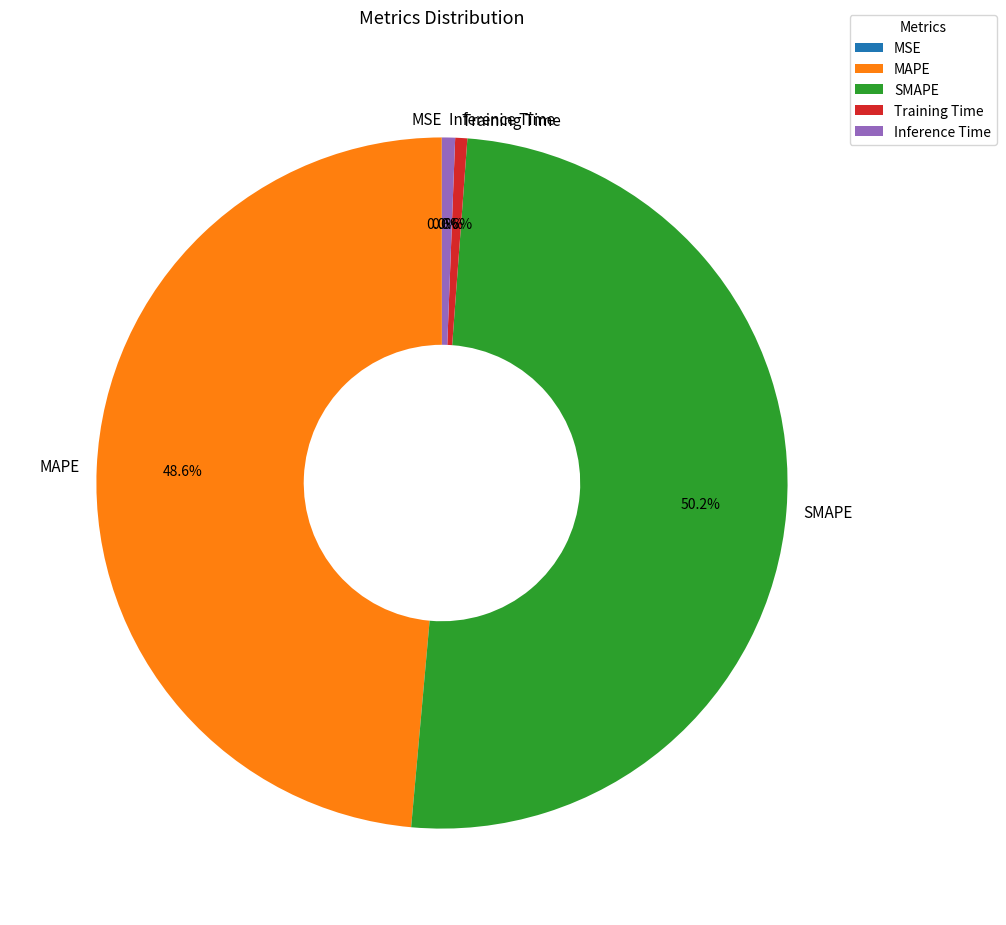

Which slice represents more than half of the pie?

SMAPE